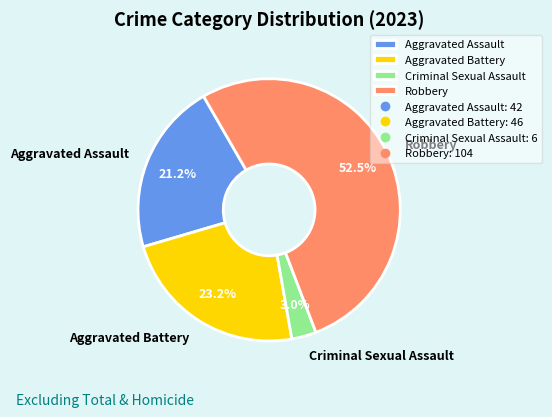

What is the ratio of the value at Aggravated Battery to the value at Criminal Sexual Assault?

7.7